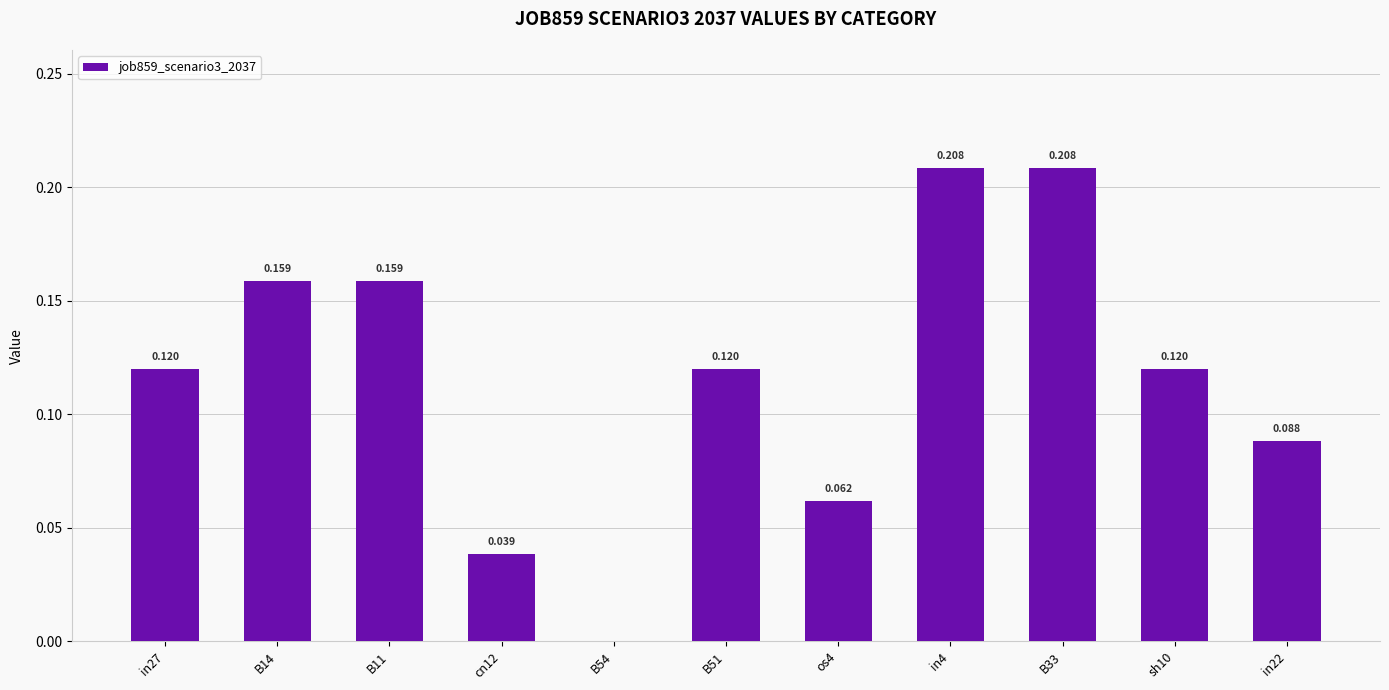

What is the change in value from B11 to B54?

-0.2